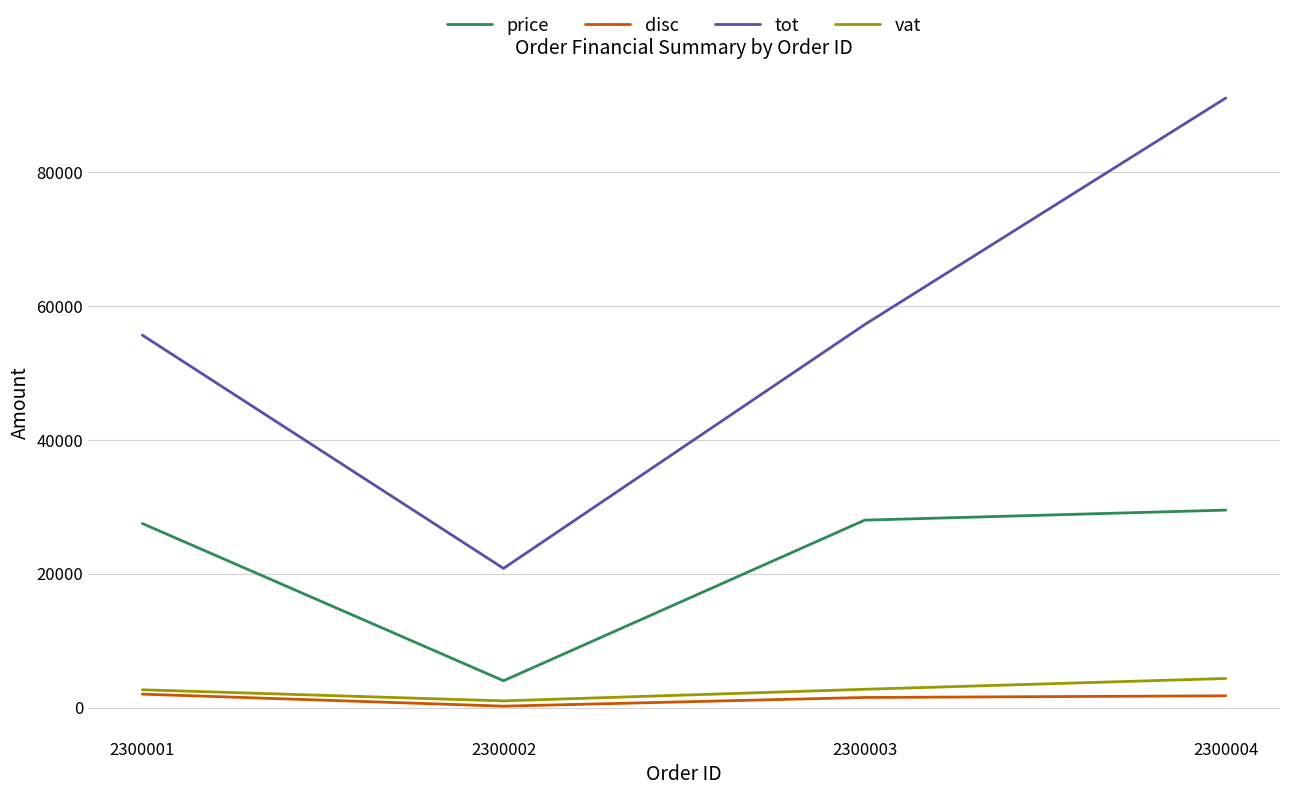

At which label does tot reach its peak?

2300004